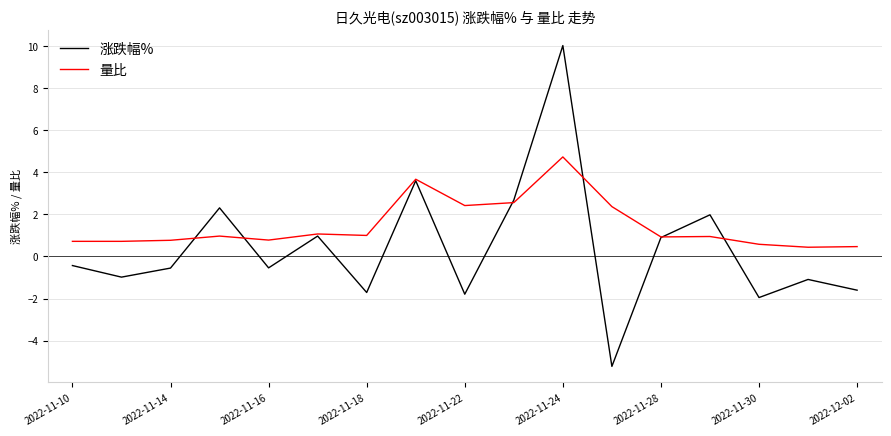

What is the maximum value for 涨跌幅%?

10.0